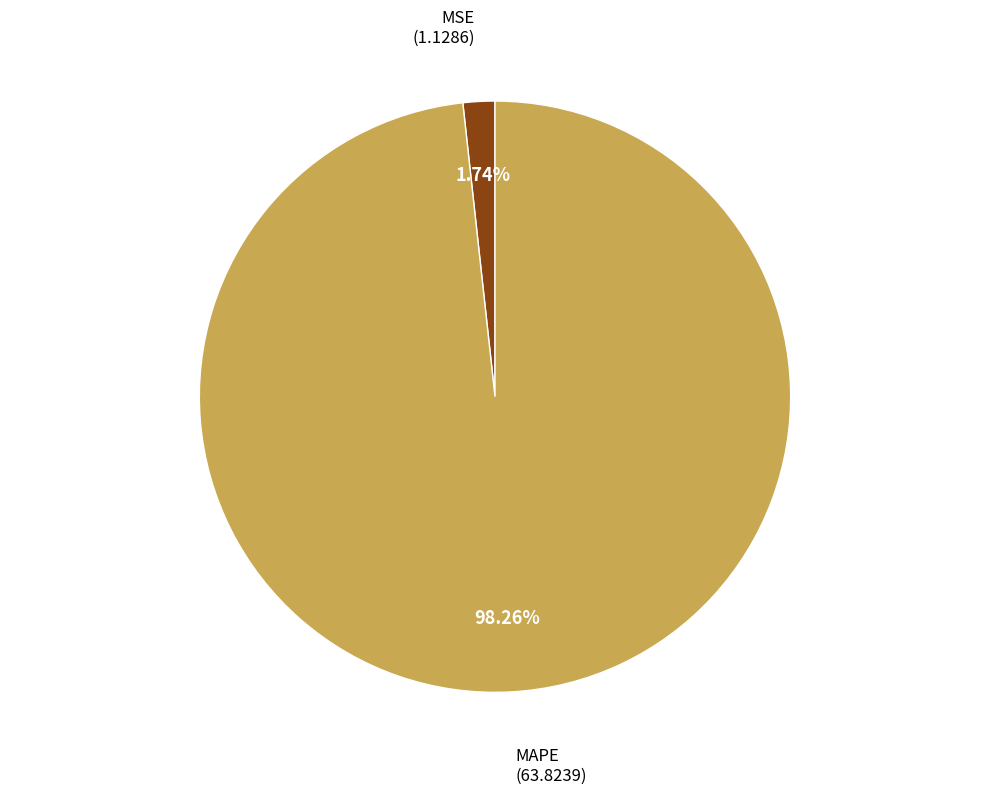

Is the sum of MSE and MAPE greater than half?

Yes